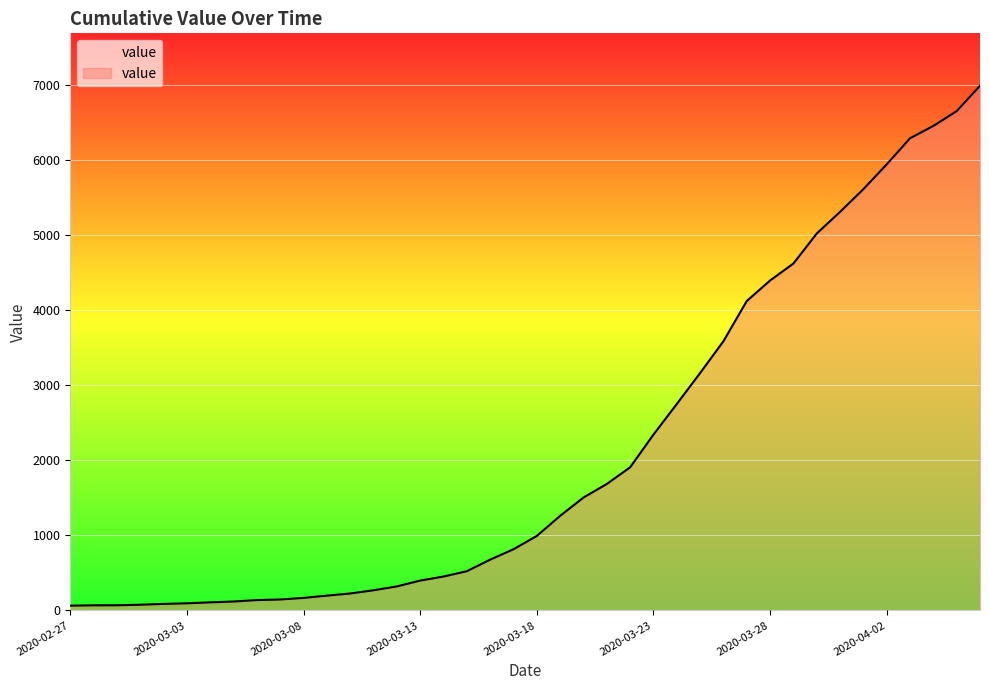

What is the difference between the maximum and second lowest values?

6927